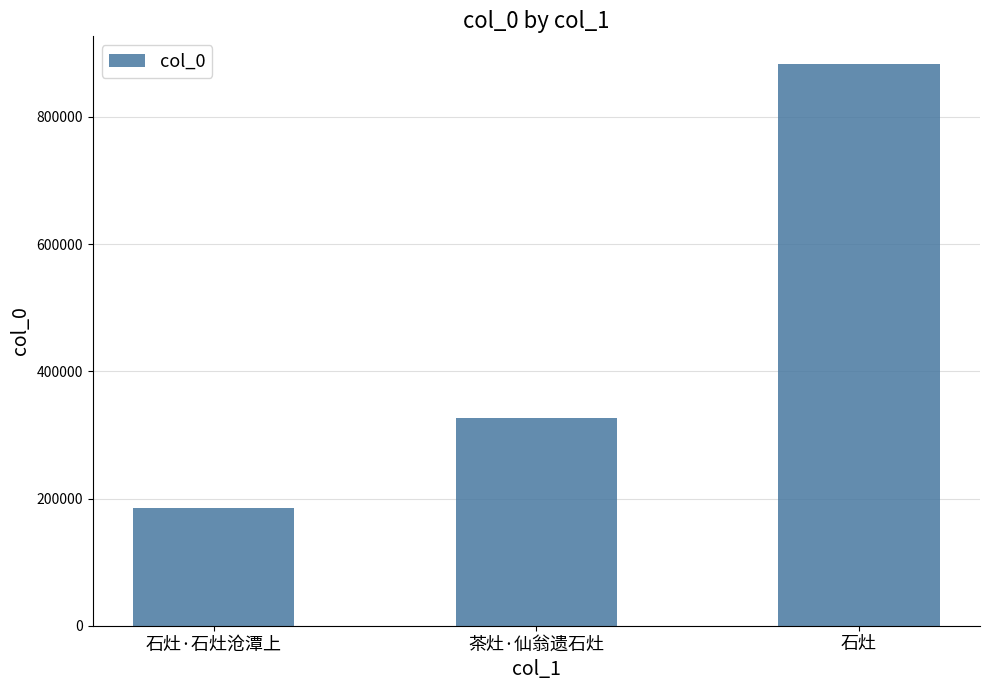

What is the approximate value at 石灶, to the nearest 100?

882600